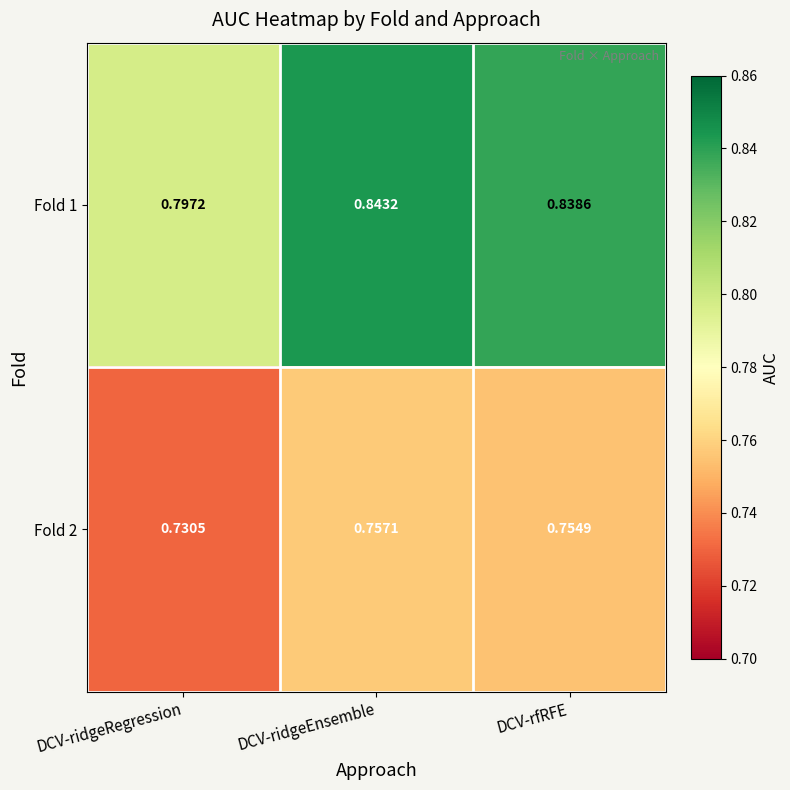

Is the value of Fold 1 at DCV-ridgeEnsemble greater than the value of Fold 2 at DCV-ridgeEnsemble?

Yes